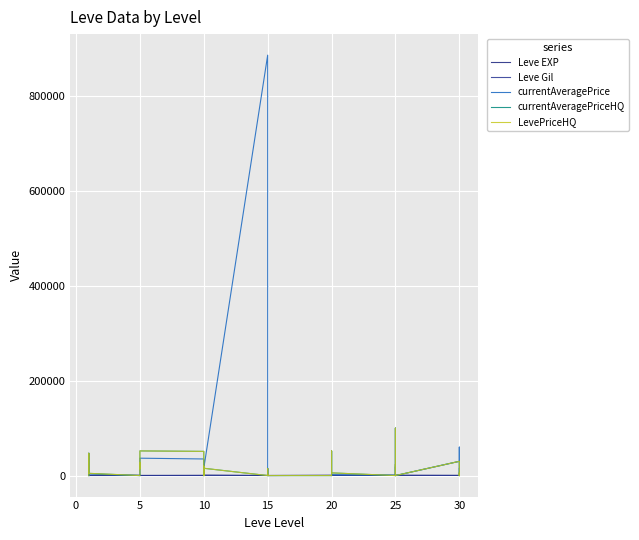

True or false: LevePriceHQ has a value of 7729 at 20.

False